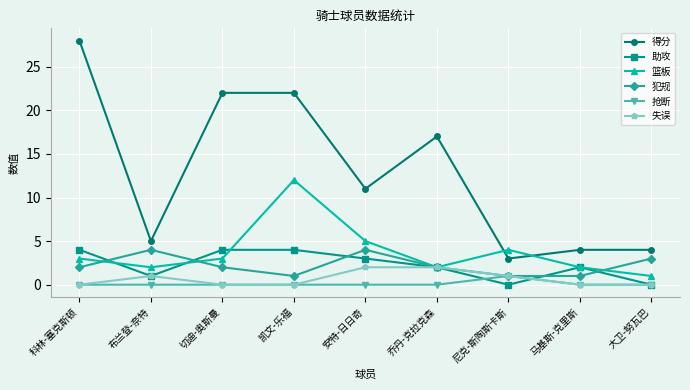

What value does the 助攻 series have at 凯文-乐福?

4